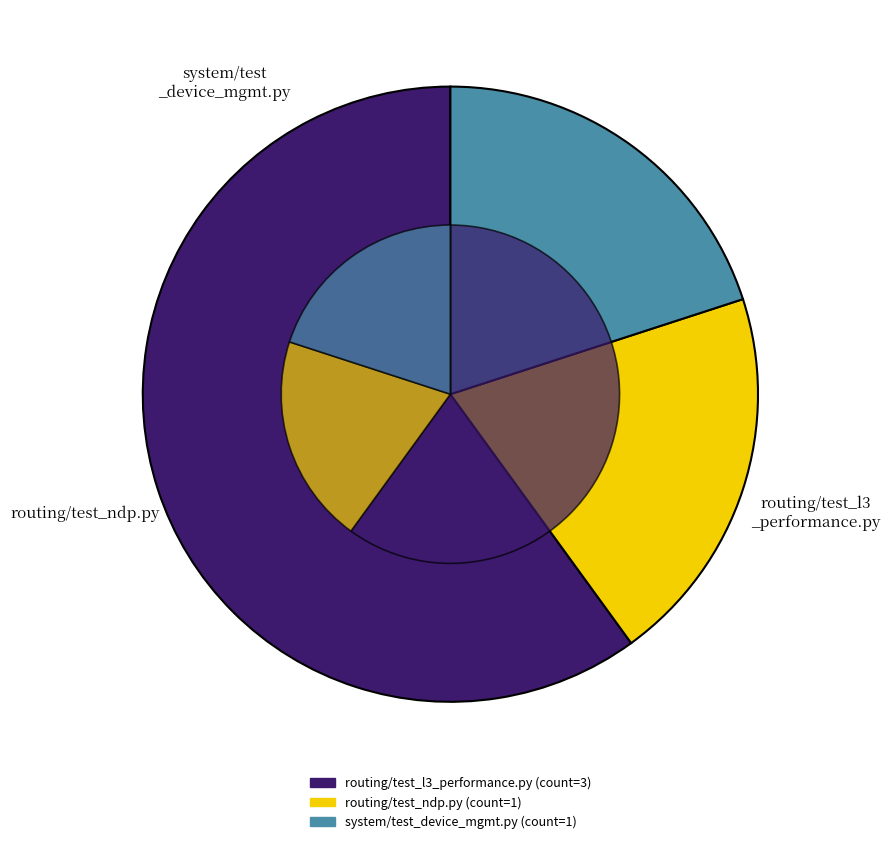

To the nearest percent, what is the difference between the largest and smallest slice percentages?

40%